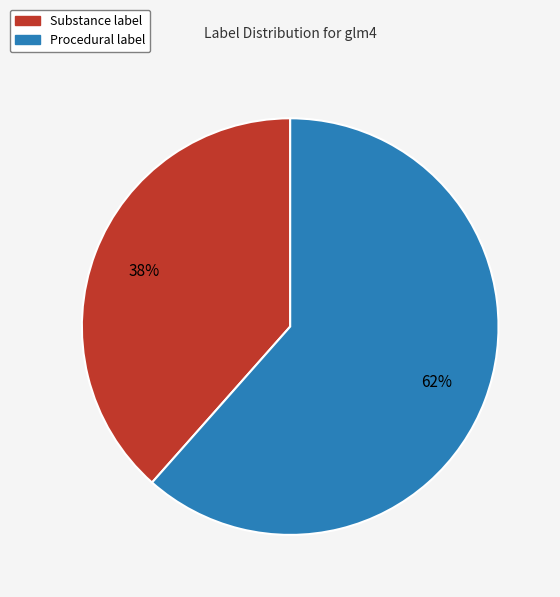

Is the sum of Substance label and Procedural label greater than half?

Yes